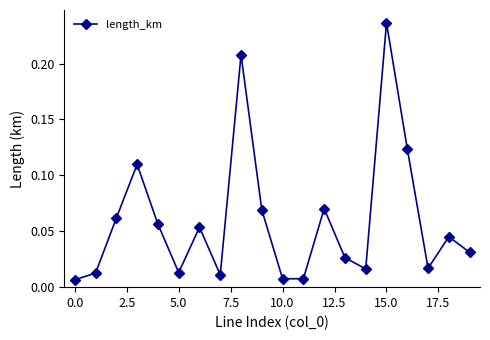

What is the sum of all values?

1.2